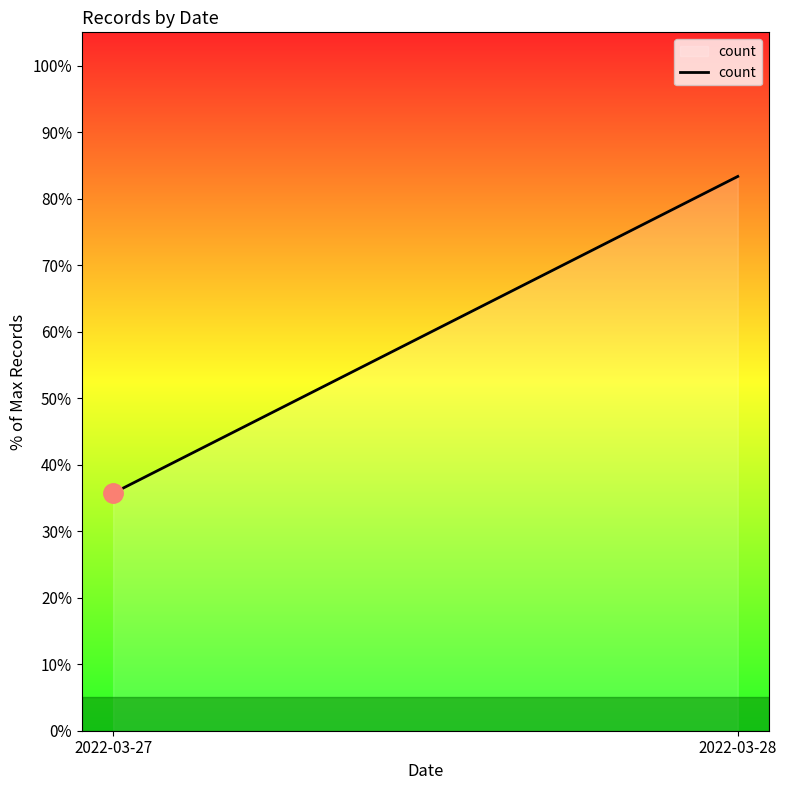

What is the change in value from 2022-03-27 to 2022-03-28?

+47.6